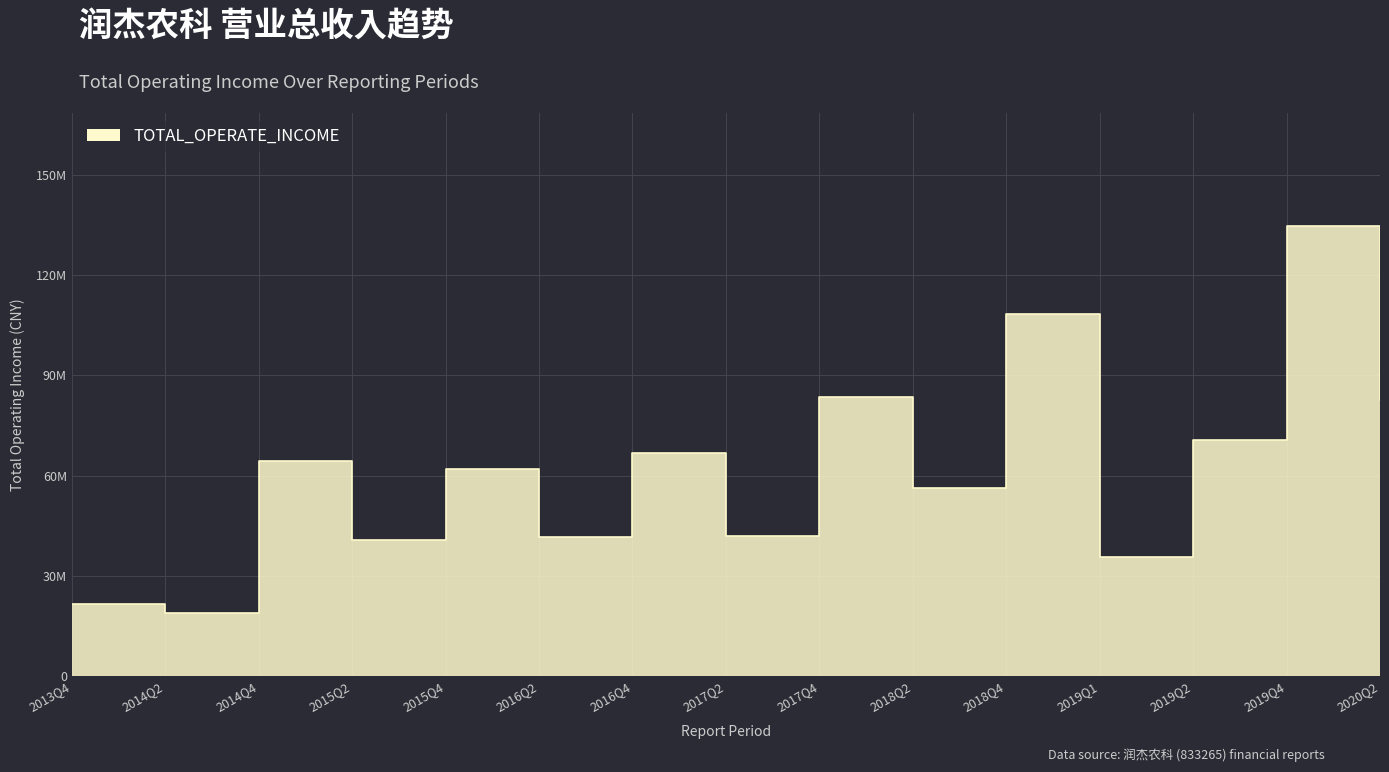

Read the value at 2019Q4.

134947287.1